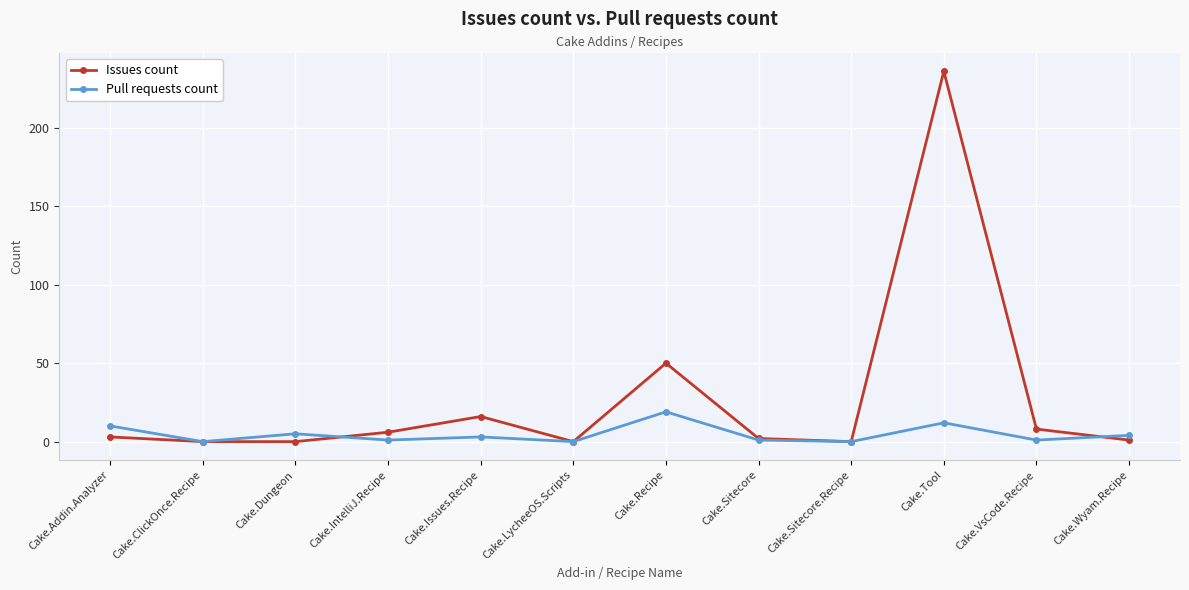

At which category does Pull requests count reach its first local peak?

Cake.Dungeon